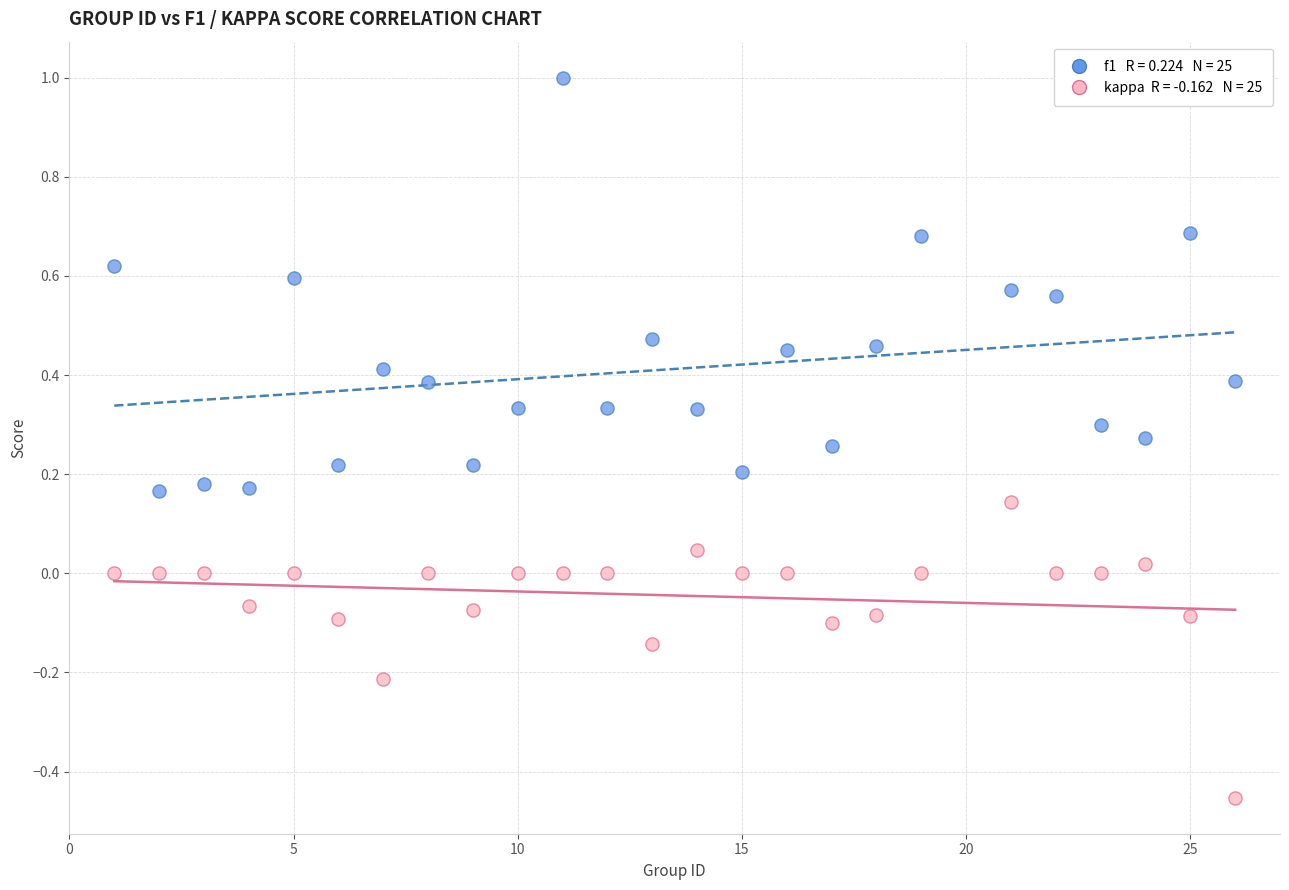

Across all data points, what is the range of X values (max minus min)?

25.0